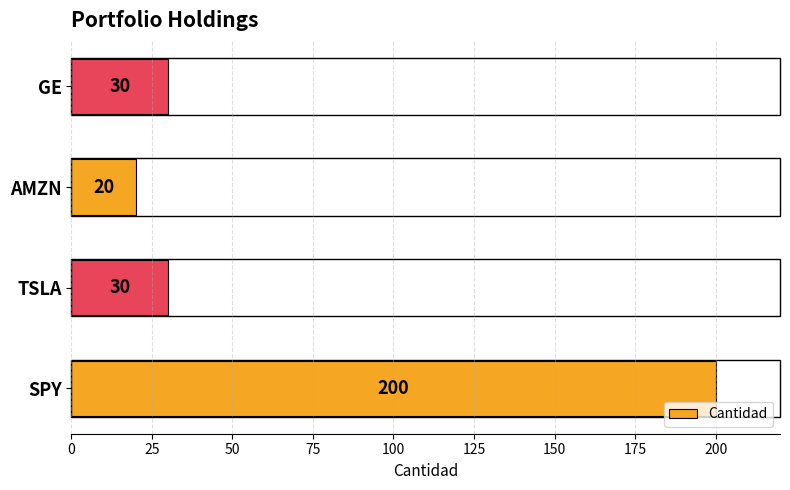

Which has a higher value, GE or SPY?

SPY